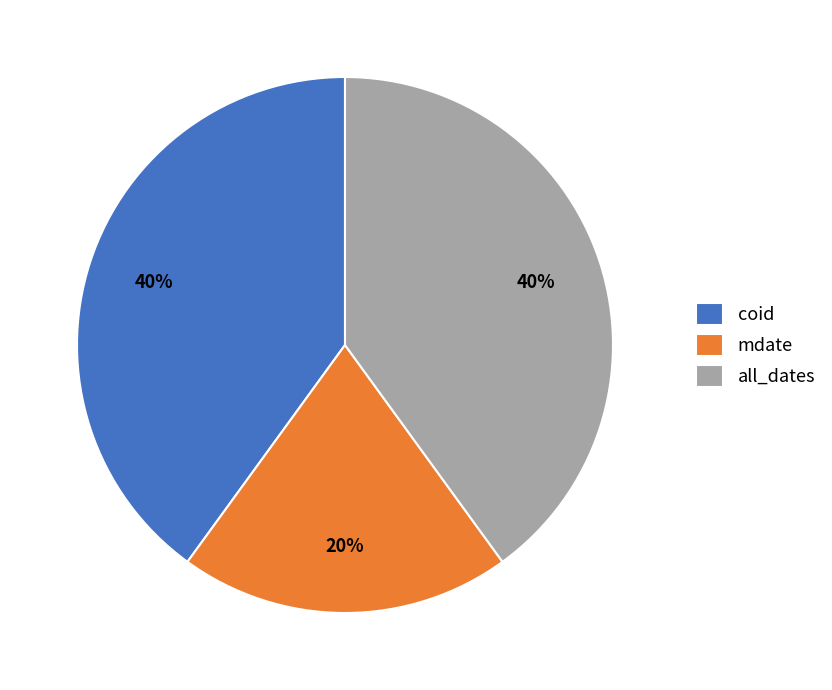

To the nearest percent, what is the difference between the largest and smallest slice percentages?

20%